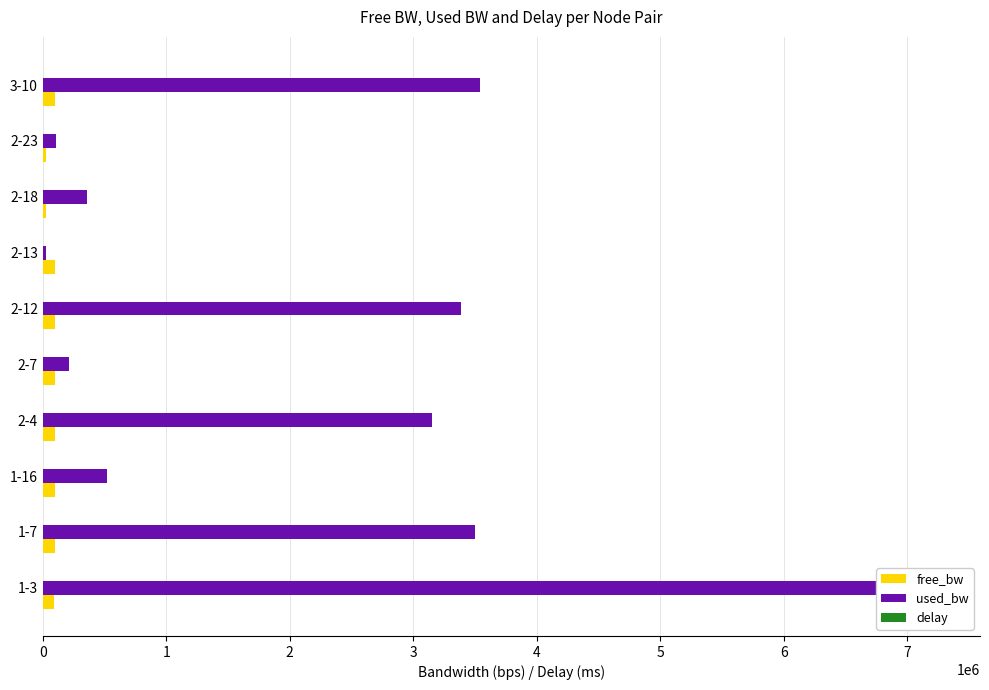

Between 2 and 4, which series saw the biggest shift?

used_bw